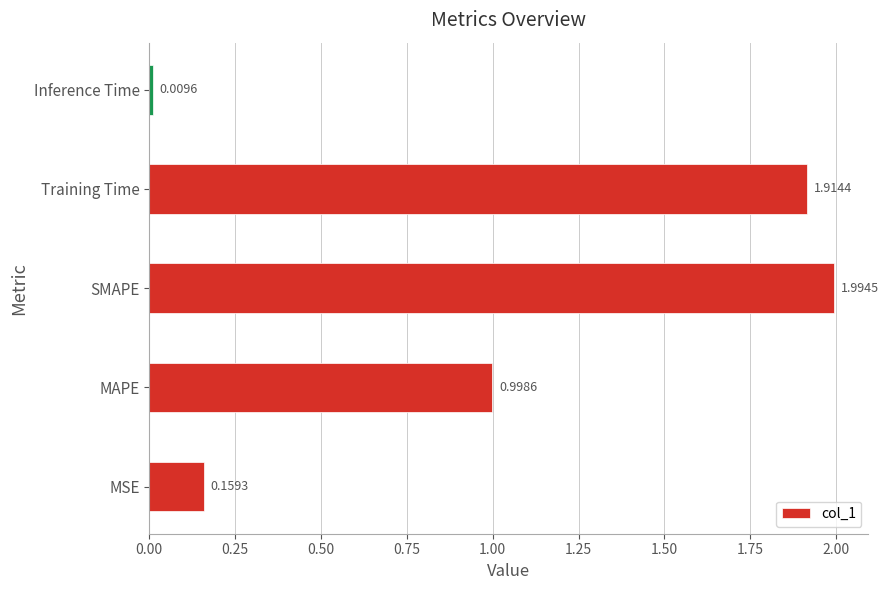

At which label is the value closest to 1?

MAPE